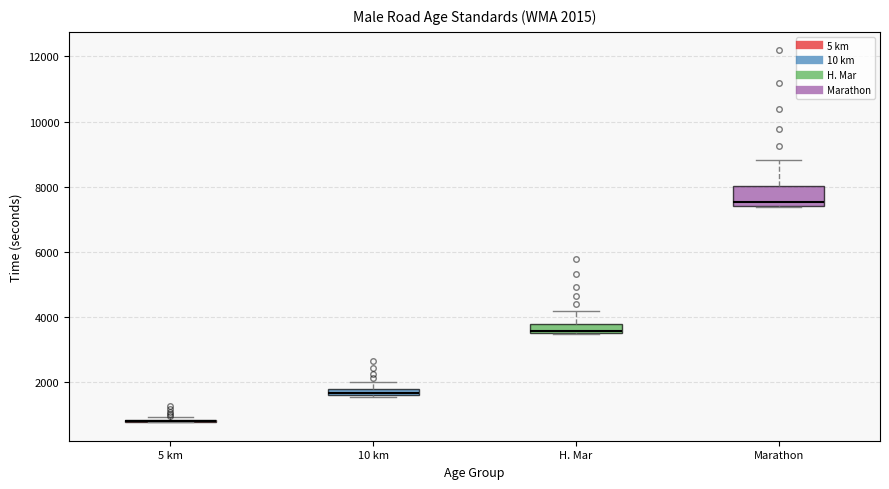

Which box is the tallest, from its lower edge to its upper edge?

Marathon